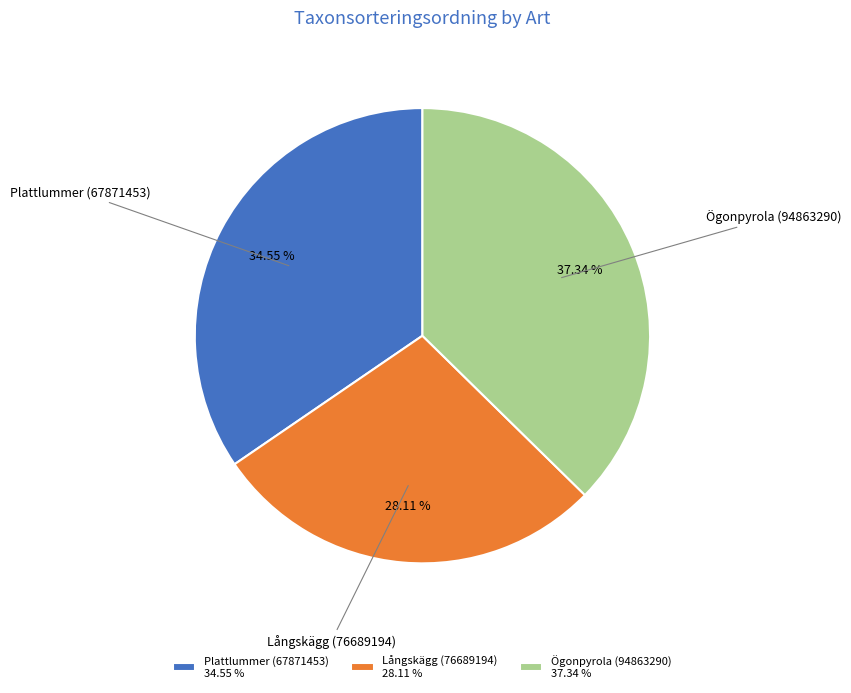

How many slices are in this pie chart?

3